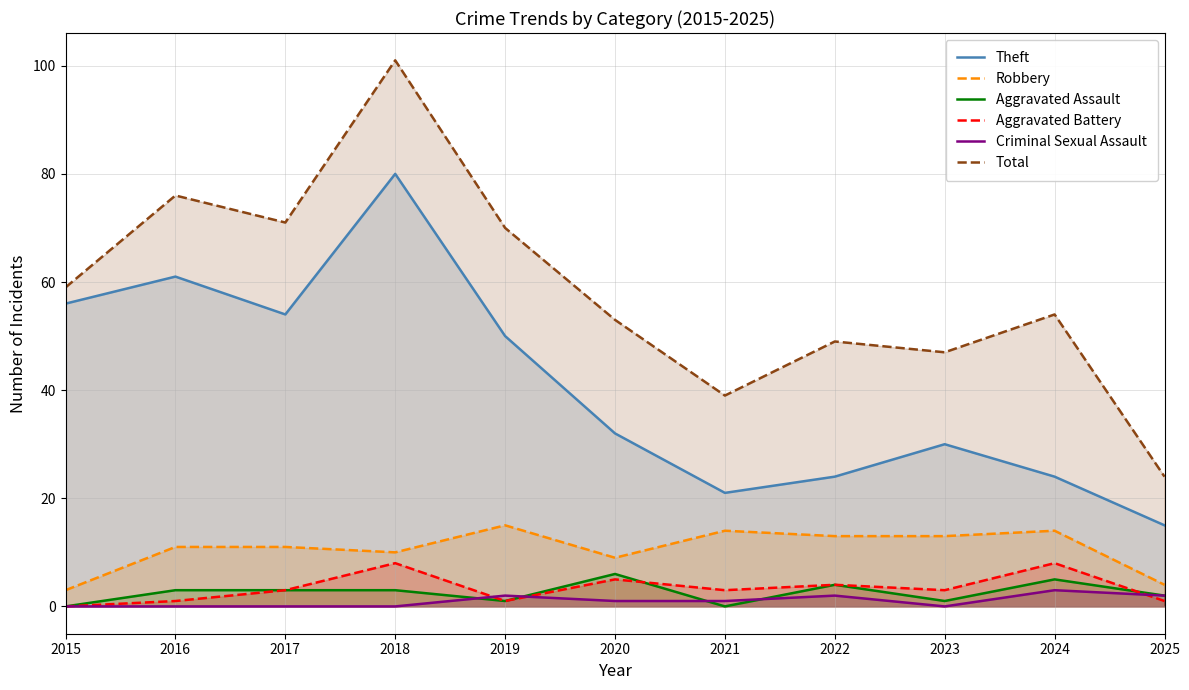

List the series in order of their peak value, lowest first.

Criminal Sexual Assault, Aggravated Assault, Aggravated Battery, Robbery, Theft, Total